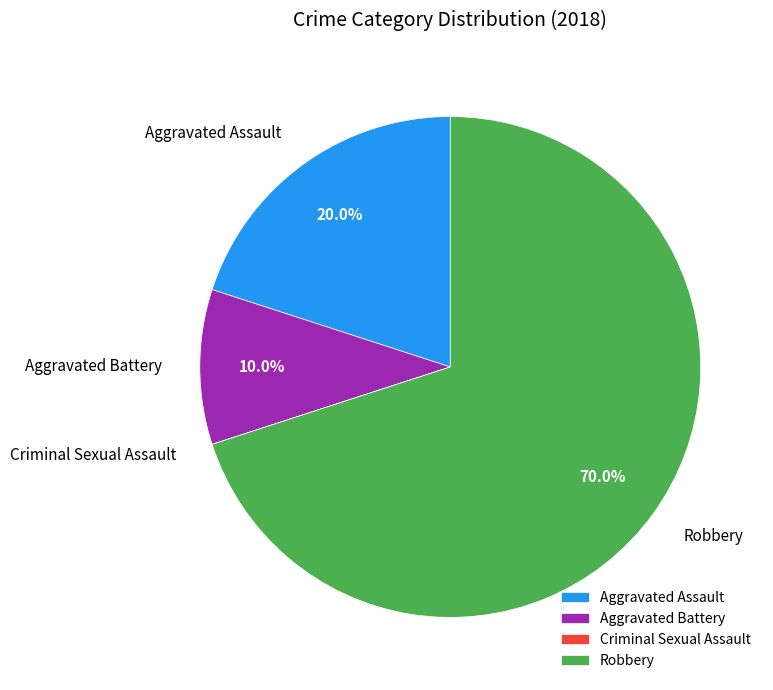

What portion of the pie excludes Robbery?

30.0%